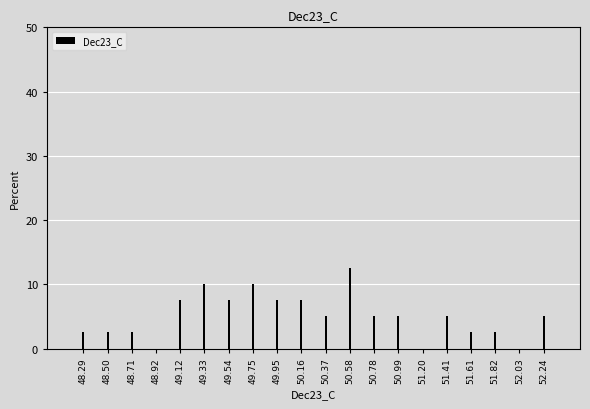

Reading left to right, what are all the values shown in this chart?

48.29=2.5	48.50=2.5	48.71=2.5	48.92=0.0	49.12=7.5	49.33=10.0	49.54=7.5	49.75=10.0	49.95=7.5	50.16=7.5	50.37=5.0	50.58=12.5	50.78=5.0	50.99=5.0	51.20=0.0	51.41=5.0	51.61=2.5	51.82=2.5	52.03=0.0	52.24=5.0